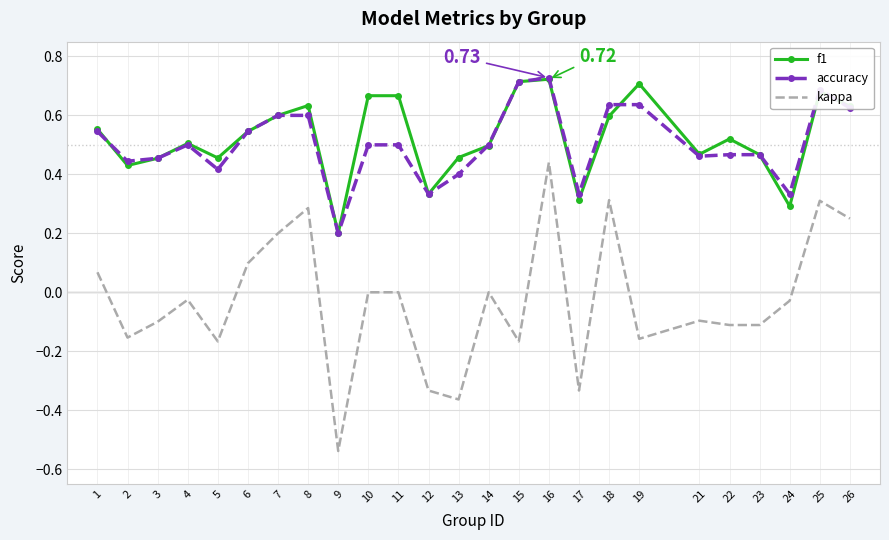

True or false: f1 and kappa intersect in this chart.

False